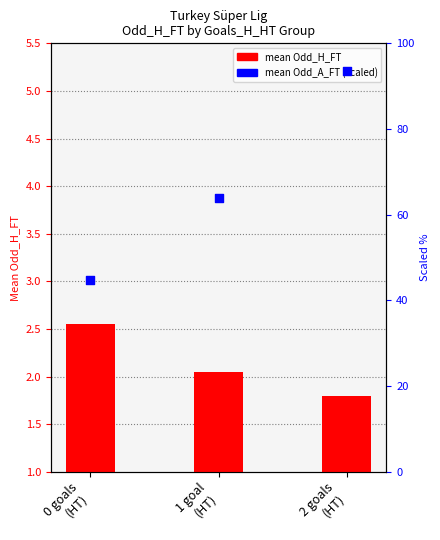

Is the value of Odd_A_FT (scaled %) at 0 goals
(HT) greater than the value of Odd_H_FT (mean) at 0 goals
(HT)?

Yes